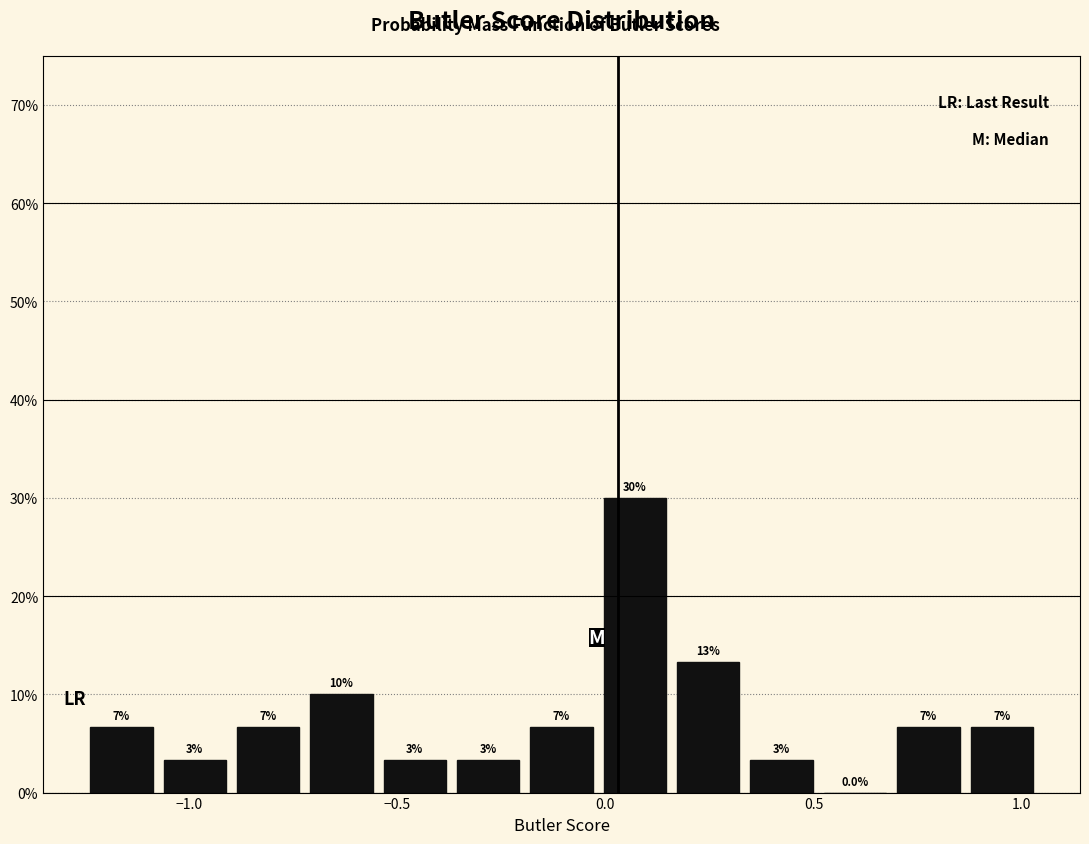

Around what value on the x-axis is the tallest bar? Give the approximate position of its centre, as read against the axis.

0.05